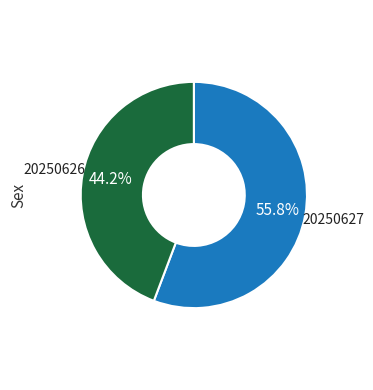

Does any single category account for the majority?

Yes